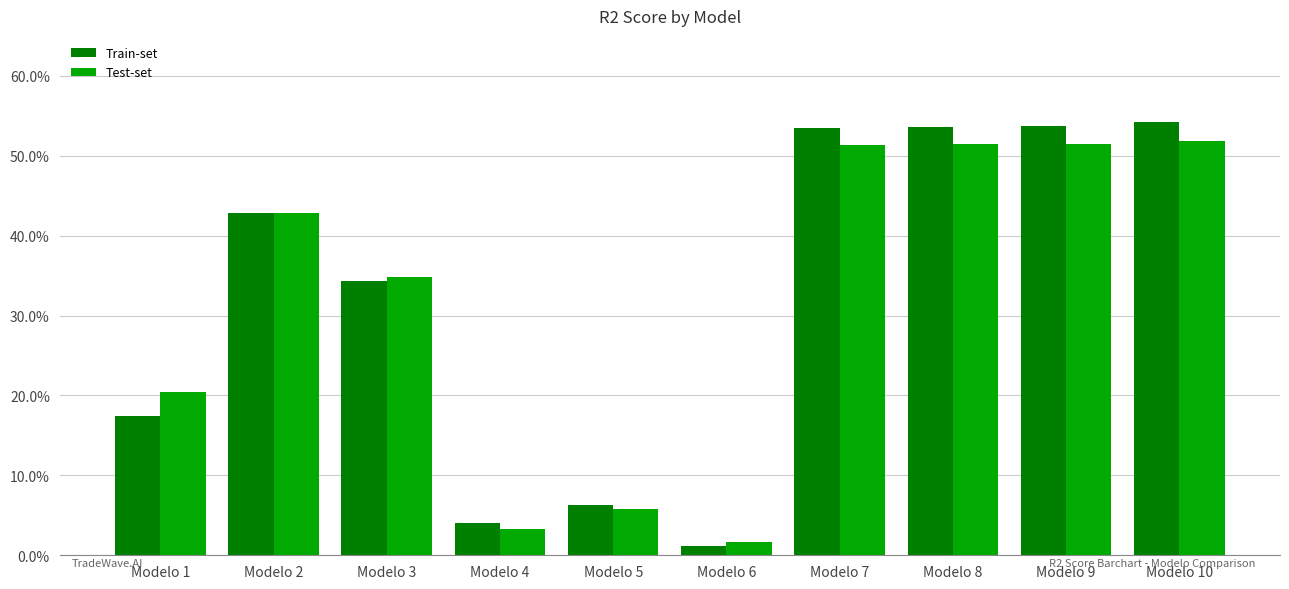

Does the chart contain stacked bars?

No